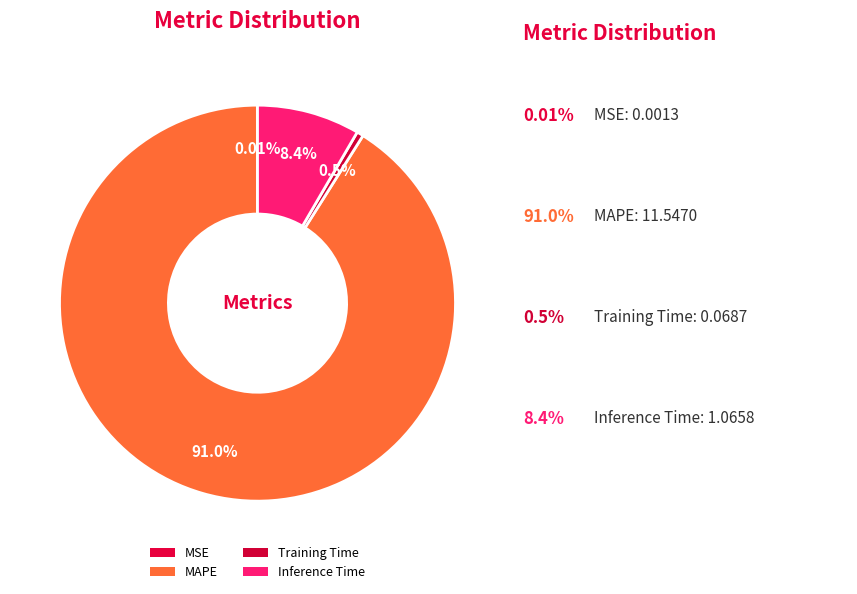

What is the change in value from Training Time to Inference Time?

+1.0